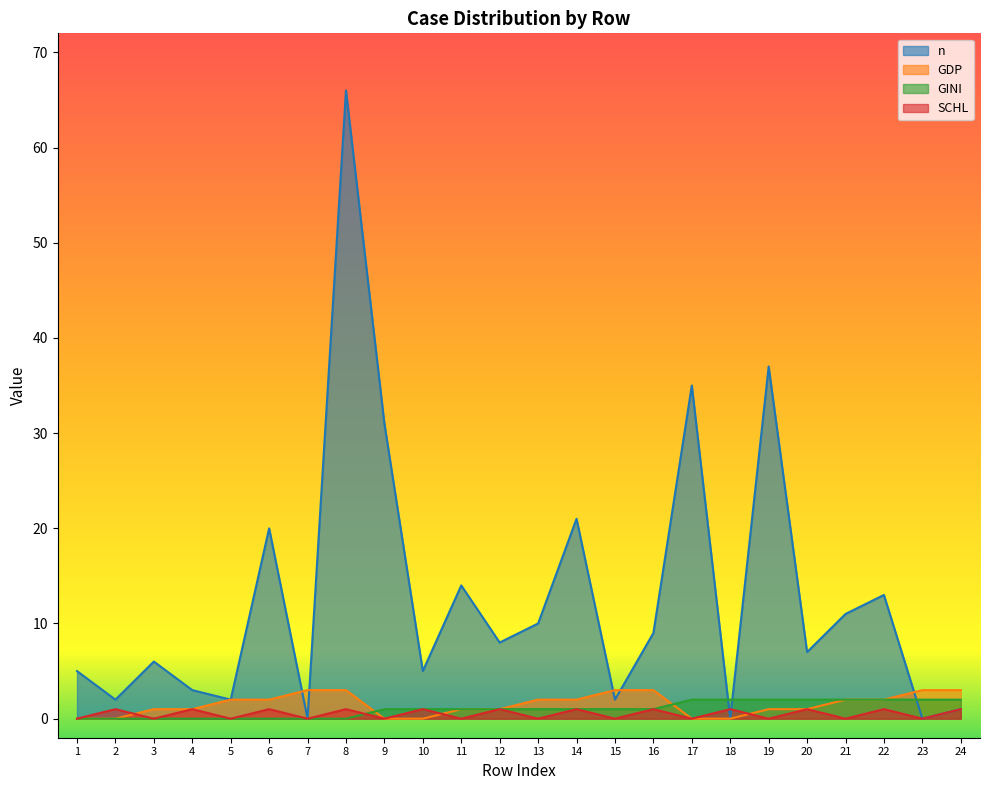

List the series in order of their peak value, highest first.

n, GDP, GINI, SCHL